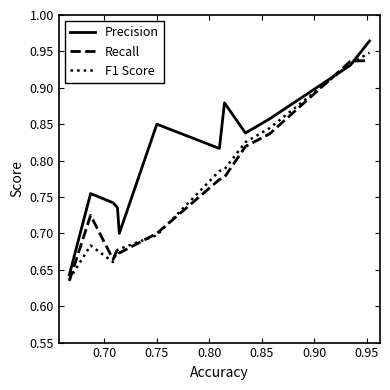

Which series has the widest spread of values?

Precision